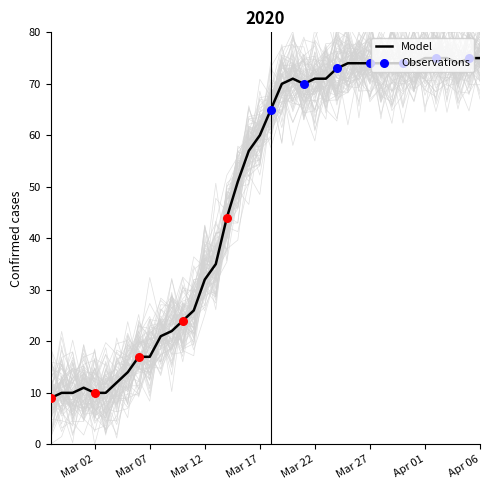

What is the change in value from 2020-03-02 to 2020-03-31?

+64